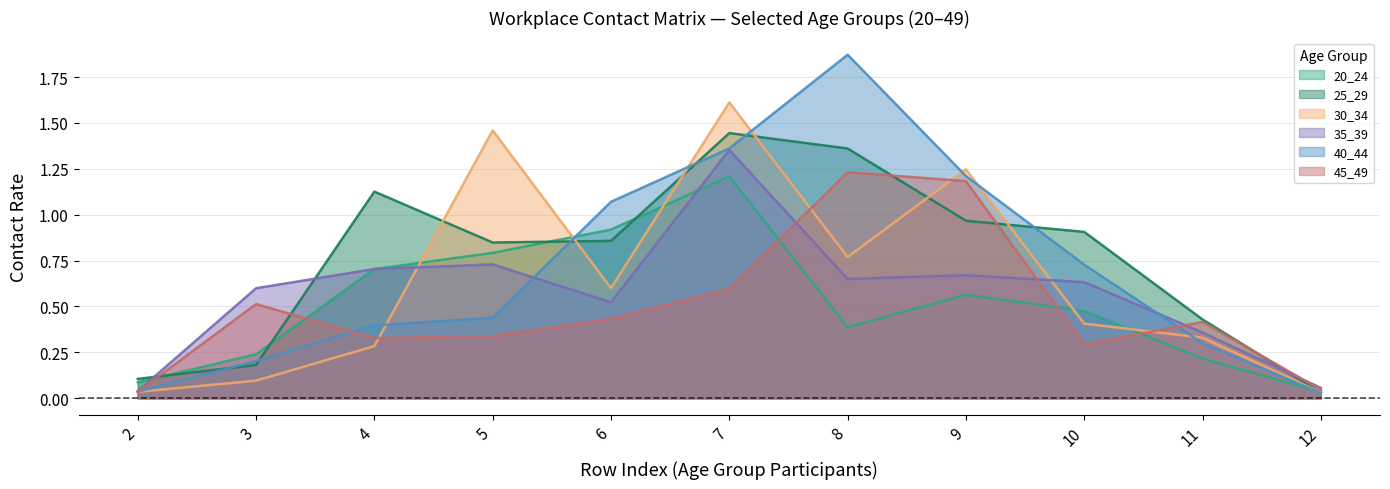

Rank the categories by 45_49 value from highest to lowest.

8, 9, 7, 3, 6, 11, 5, 4, 10, 12, 2